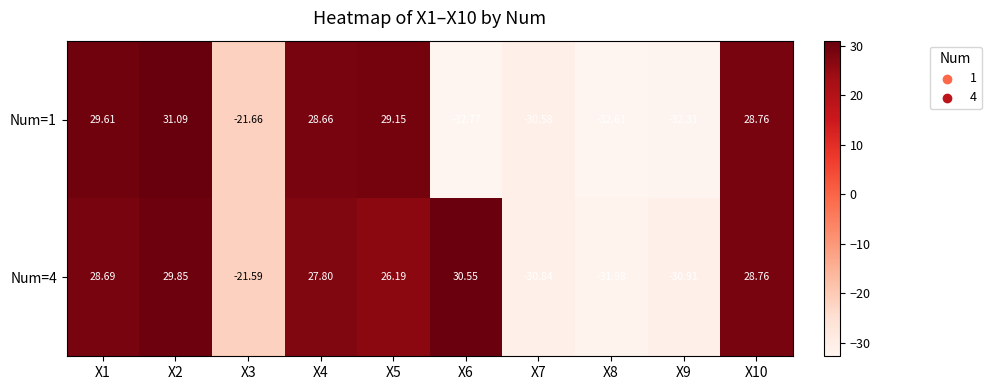

Is the value of Num=1 at X6 greater than the value of Num=4 at X3?

No